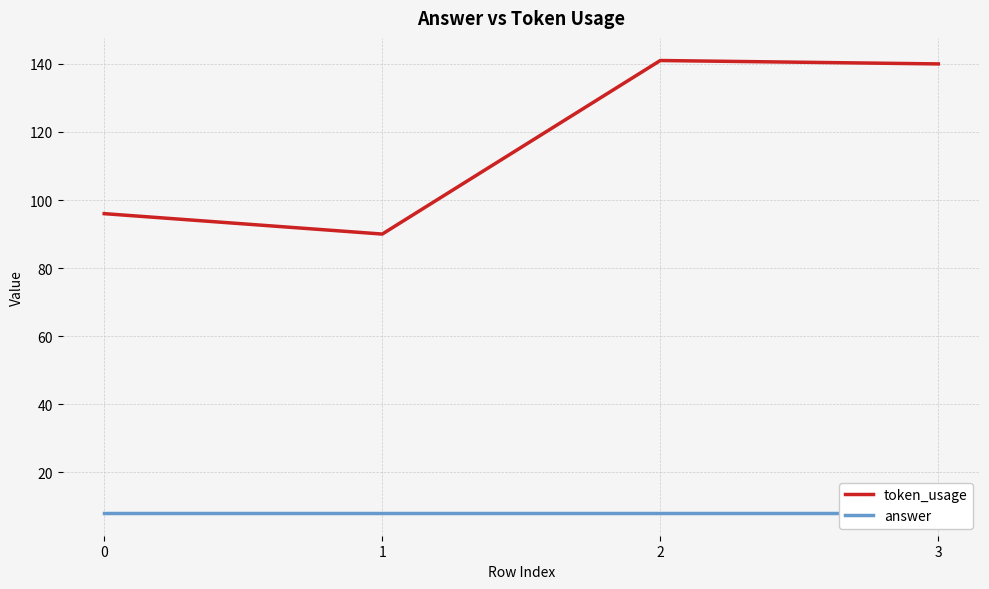

Count the number of categories in the chart.

4